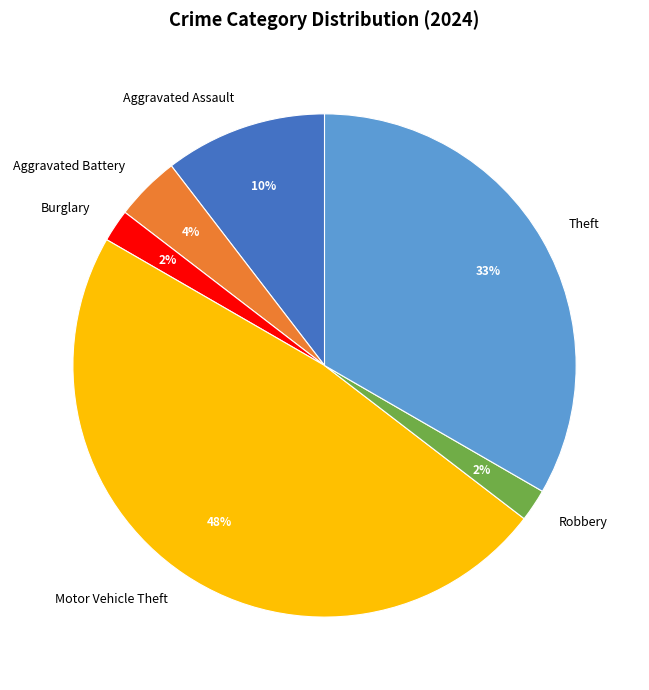

Approximately how many times larger is the value at Robbery compared to Burglary?

1.0